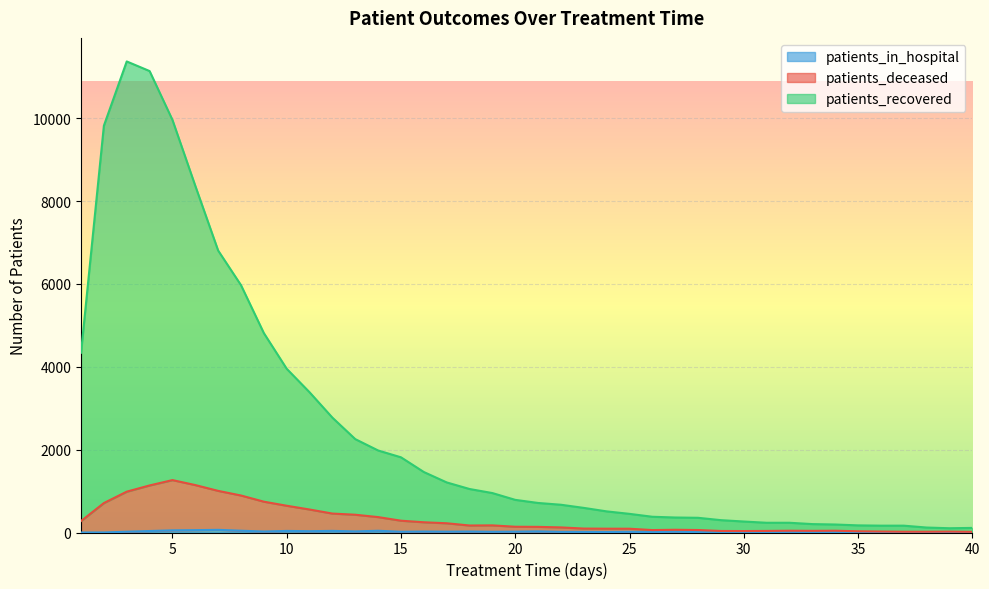

Reading left to right, what are all the values shown in this chart?

patients_recovered: 1=4340	2=9820	3=11371	4=11139	5=9960	6=8368	7=6806	8=5970	9=4813	10=3952	11=3385	12=2772	13=2254	14=1980	15=1815	16=1460	17=1209	18=1050	19=952	20=788	21=713	22=670	23=594	24=510	25=450	26=380	27=362	28=355	29=298	30=265	31=235	32=235	33=203	34=193	35=172	36=165	37=165	38=120	39=103	40=111
patients_deceased: 1=276	2=711	3=986	4=1136	5=1265	6=1145	7=1005	8=893	9=744	10=646	11=555	12=457	13=429	14=372	15=285	16=247	17=223	18=169	19=172	20=139	21=136	22=123	23=95	24=92	25=91	26=59	27=66	28=60	29=37	30=35	31=38	32=43	33=40	34=43	35=30	36=24	37=19	38=19	39=22	40=16
patients_in_hospital: 1=0	2=1	3=19	4=36	5=52	6=57	7=64	8=43	9=24	10=38	11=32	12=39	13=27	14=42	15=18	16=23	17=20	18=23	19=17	20=20	21=27	22=15	23=14	24=12	25=16	26=10	27=18	28=9	29=4	30=5	31=7	32=15	33=10	34=11	35=6	36=6	37=5	38=5	39=7	40=2